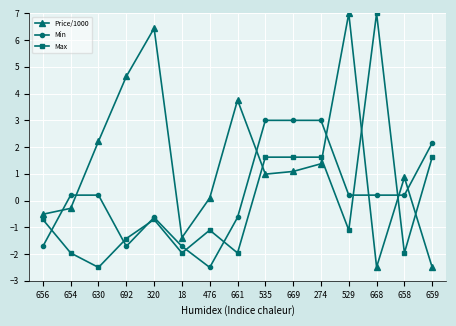

Reading left to right, what are all the values shown in this chart?

Price/1000: -0.5	-0.3	2.2	4.6	6.4	-1.4	0.1	3.8	1.0	1.1	1.4	7.0	-2.5	0.9	-2.5
Min: -1.7	0.2	0.2	-1.7	-0.6	-1.7	-2.5	-0.6	3.0	3.0	3.0	0.2	0.2	0.2	2.2
Max: -0.7	-2.0	-2.5	-1.4	-0.7	-2.0	-1.1	-2.0	1.6	1.6	1.6	-1.1	7.0	-2.0	1.6